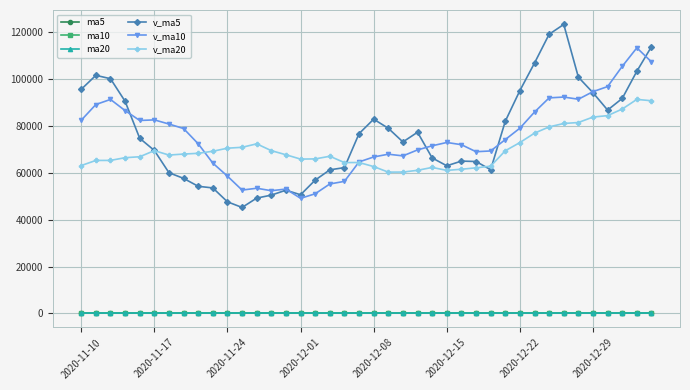

What is the maximum value shown in the chart?

123362.4